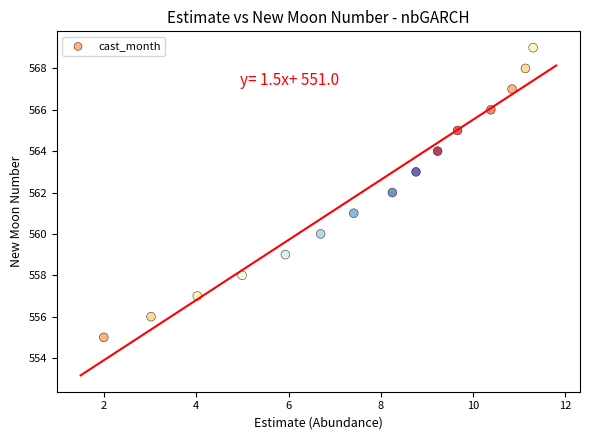

What is the range of Y values (max minus min)?

14